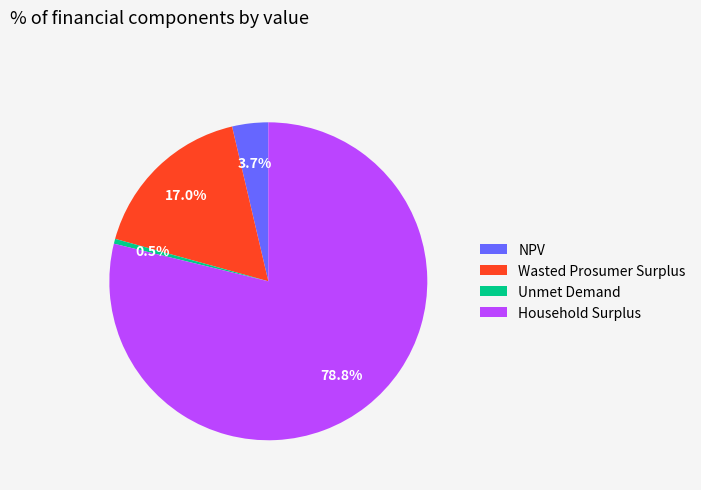

How many segments does this pie chart have?

4